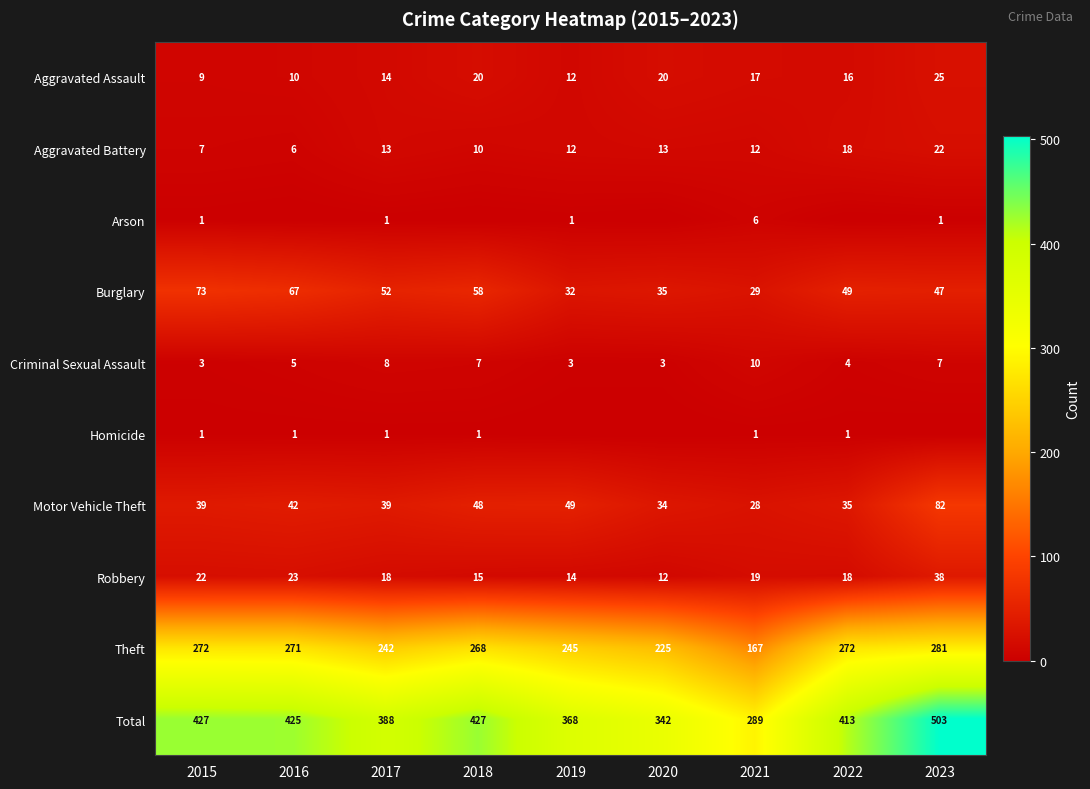

Is it true that Total equals 427 at 2015?

True